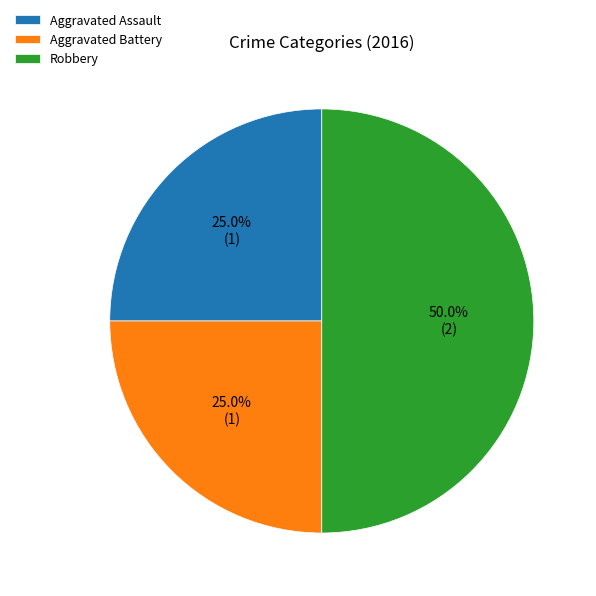

Count the number of slices in the pie.

3